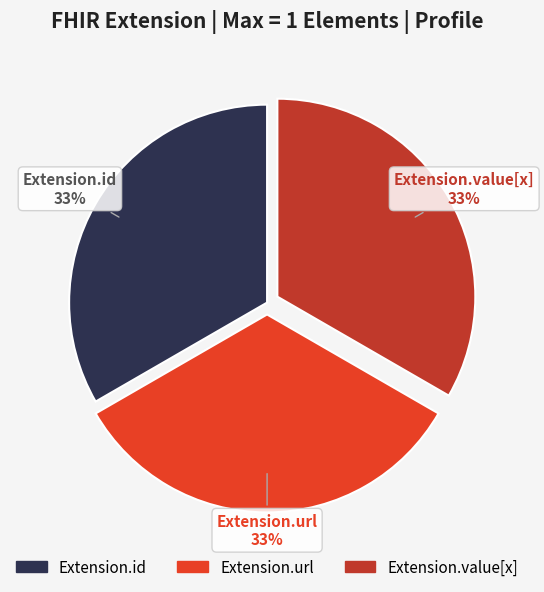

Count the number of slices in the pie.

3